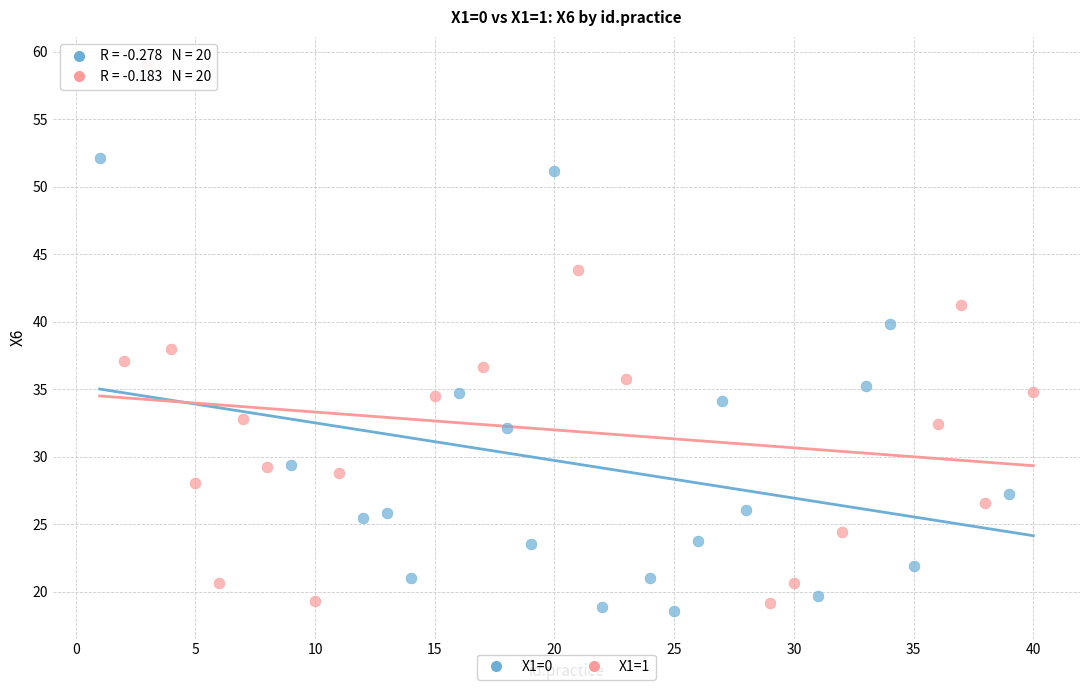

Which series has the largest Y range (max minus min)?

X1=1